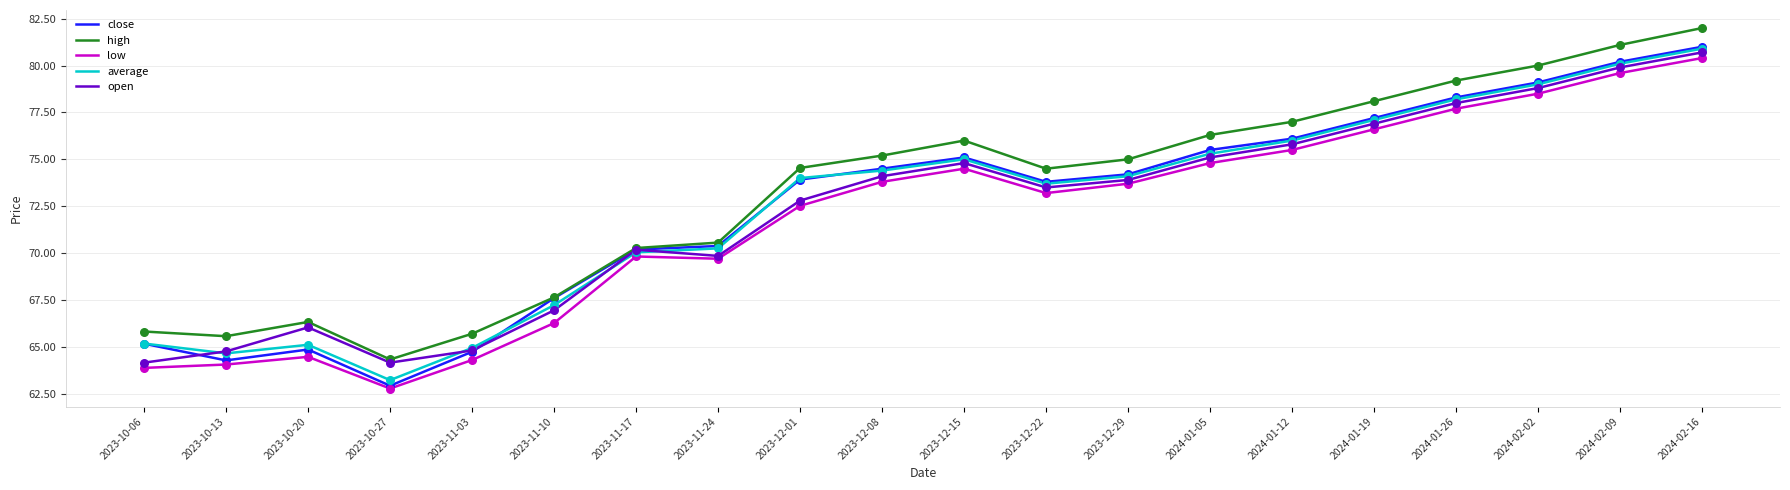

Which series has the widest spread of values?

close